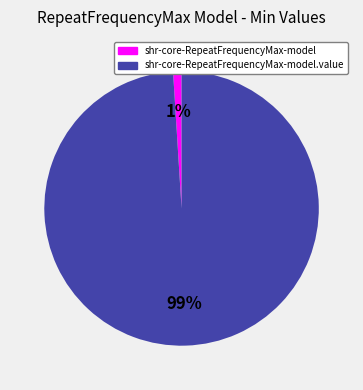

To the nearest percent, what is the difference between the largest and smallest slice percentages?

98%